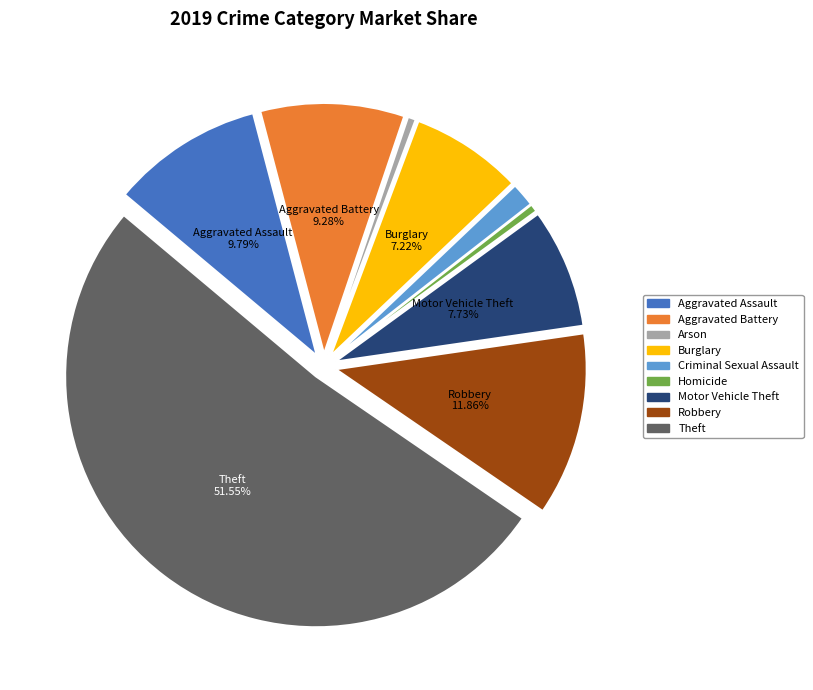

Does Robbery represent more than half of the total?

No